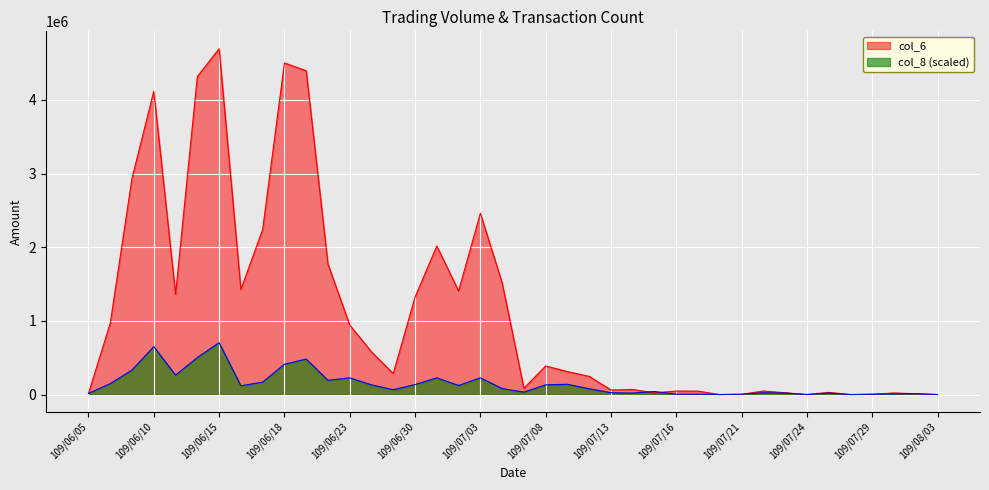

Where do col_6 and col_8 first cross each other?

109/06/05 and 109/06/08